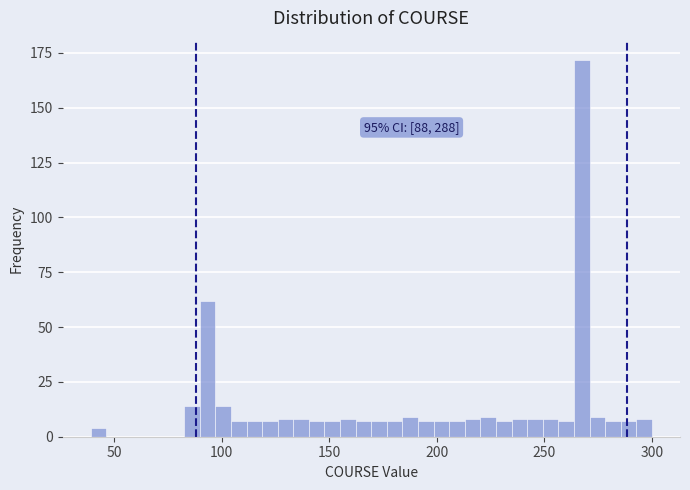

Read against the x-axis, roughly where is the centre of the tallest bar?

265